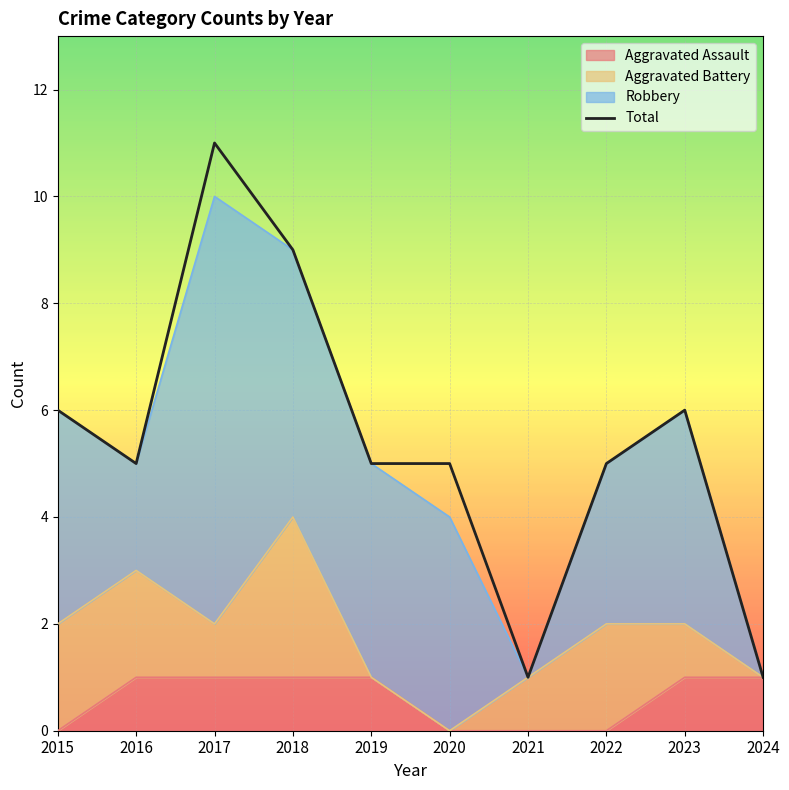

Reading left to right, what are all the values shown in this chart?

2015=6	2016=5	2017=11	2018=9	2019=5	2020=5	2021=1	2022=5	2023=6	2024=1